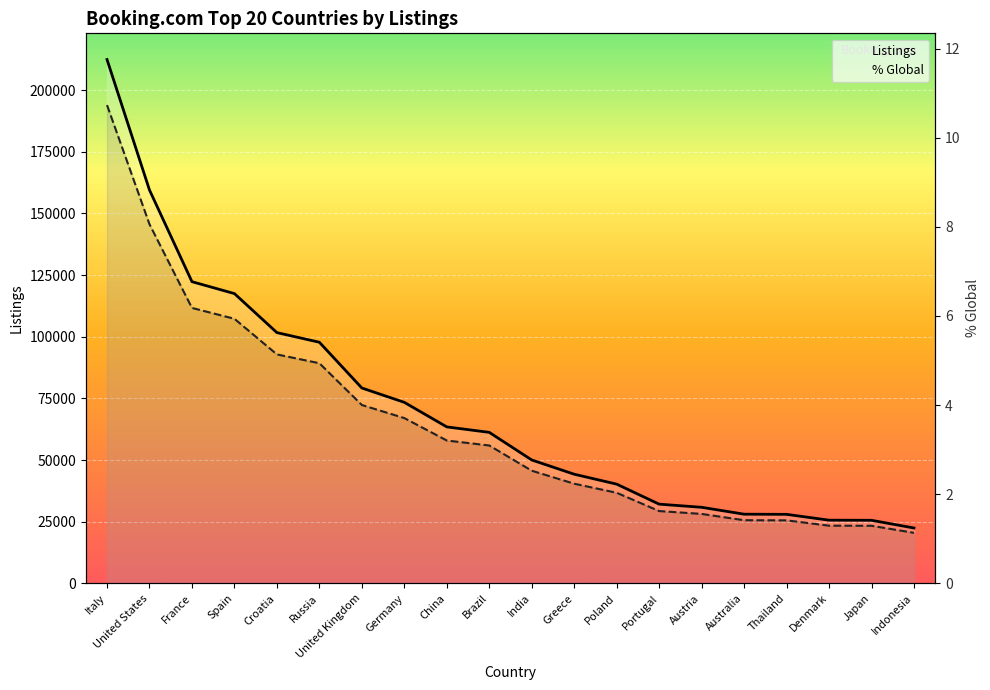

True or false: % Global has a value of 2.4 at Spain.

False